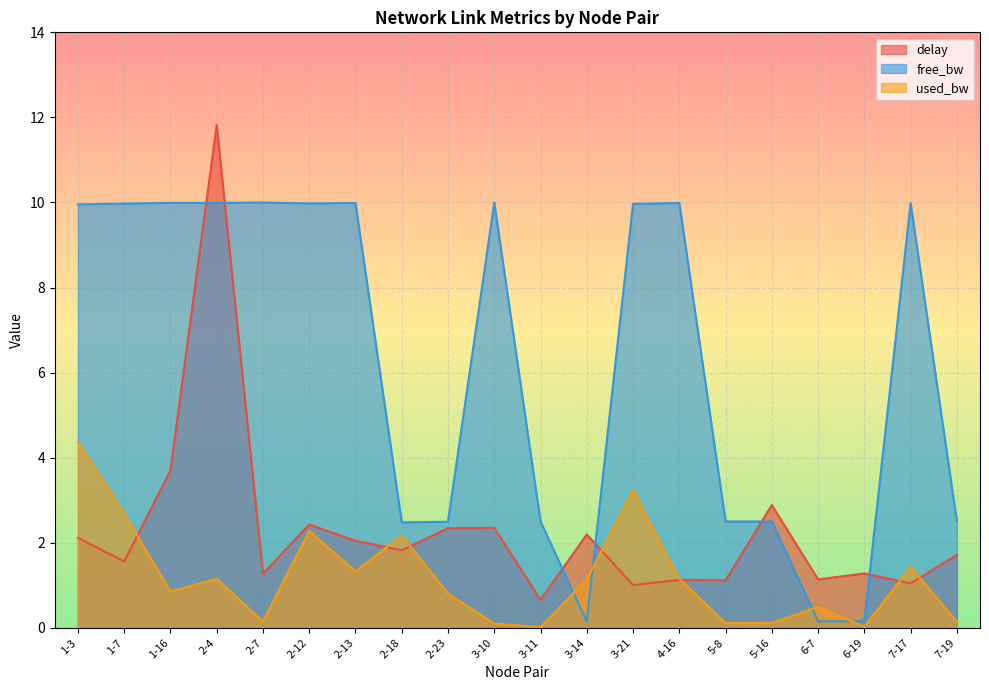

Rank the series by their maximum value, from lowest to highest.

used_bw, free_bw, delay